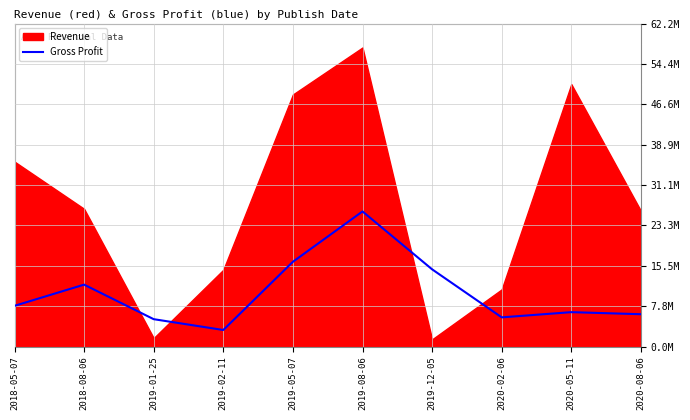

At which label does the data first exceed 7833000?

2018-08-06